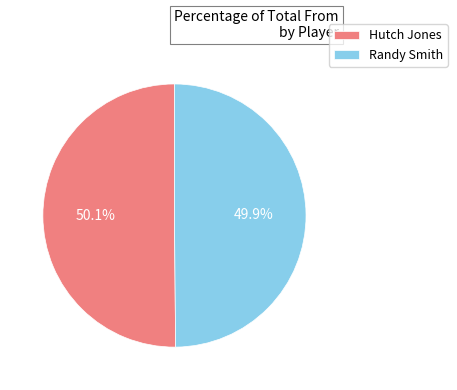

Is there a majority slice in this chart?

Yes